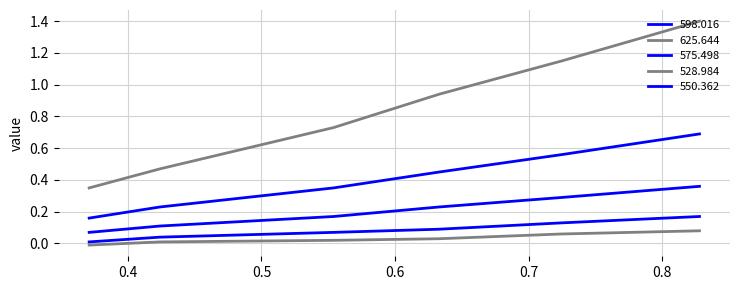

What are all the series names shown in the legend?

598.016, 625.644, 575.498, 528.984, 550.362